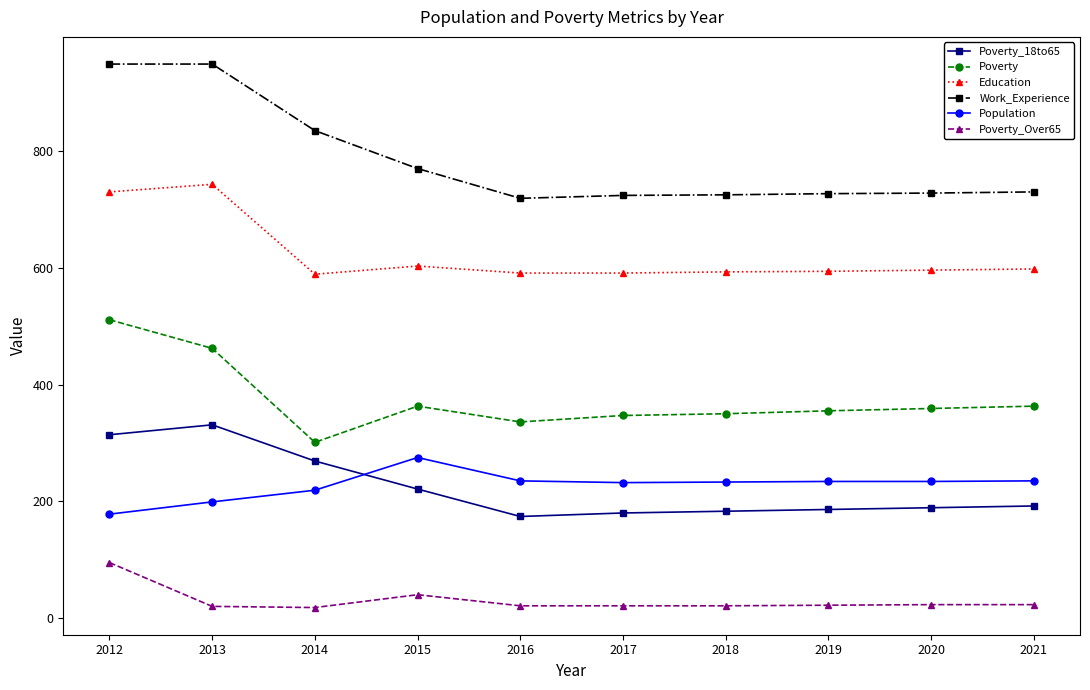

True or false: Population and Work_Experience intersect in this chart.

False